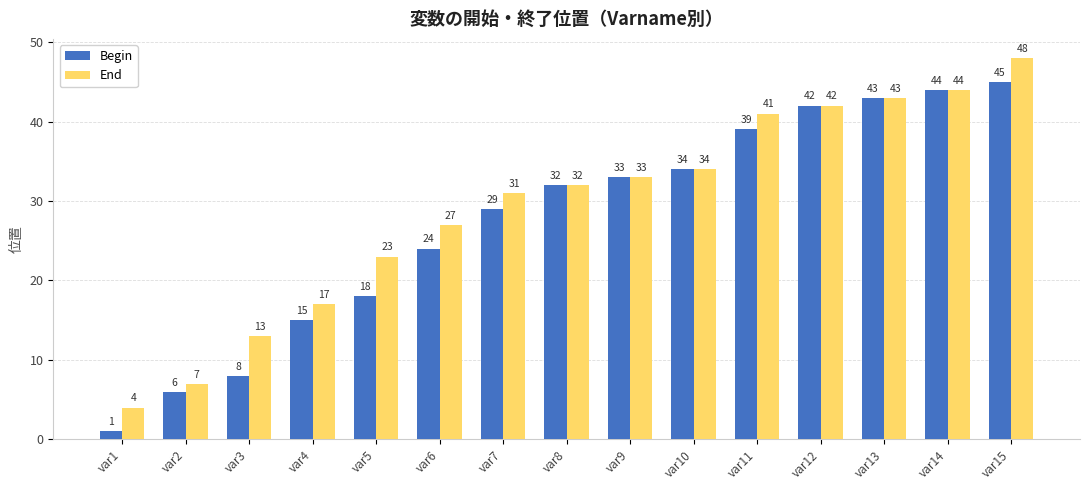

How many distinct data groups are displayed?

2